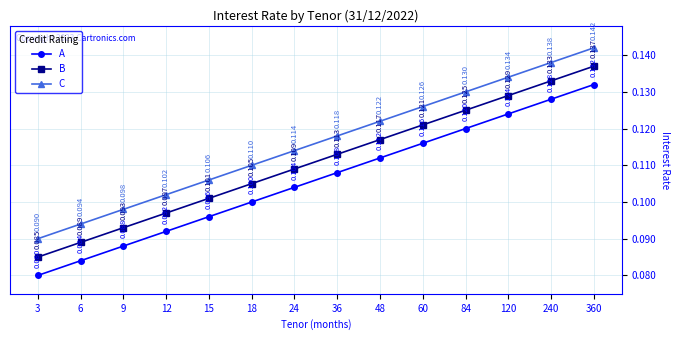

At which label does C reach its peak?

360